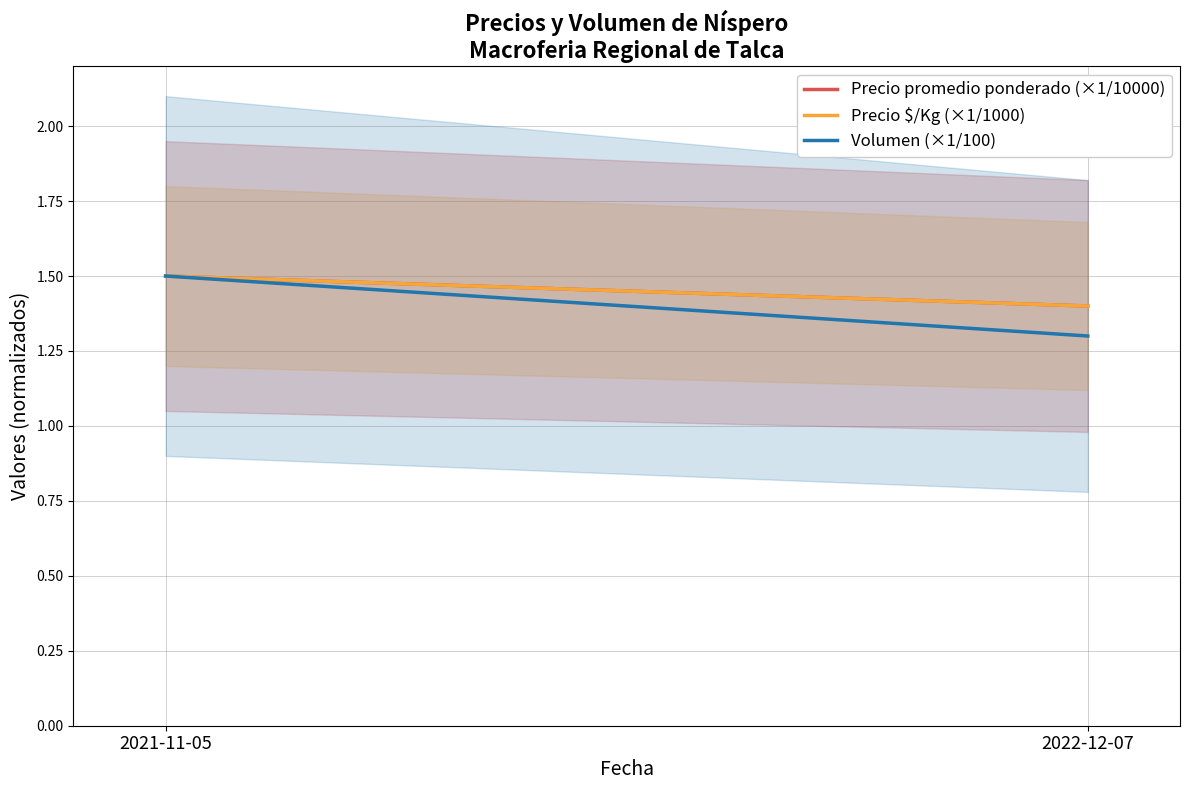

The value of Precio $/Kg (×1/1000) at 2021-11-05 is 0.7. True or false?

False